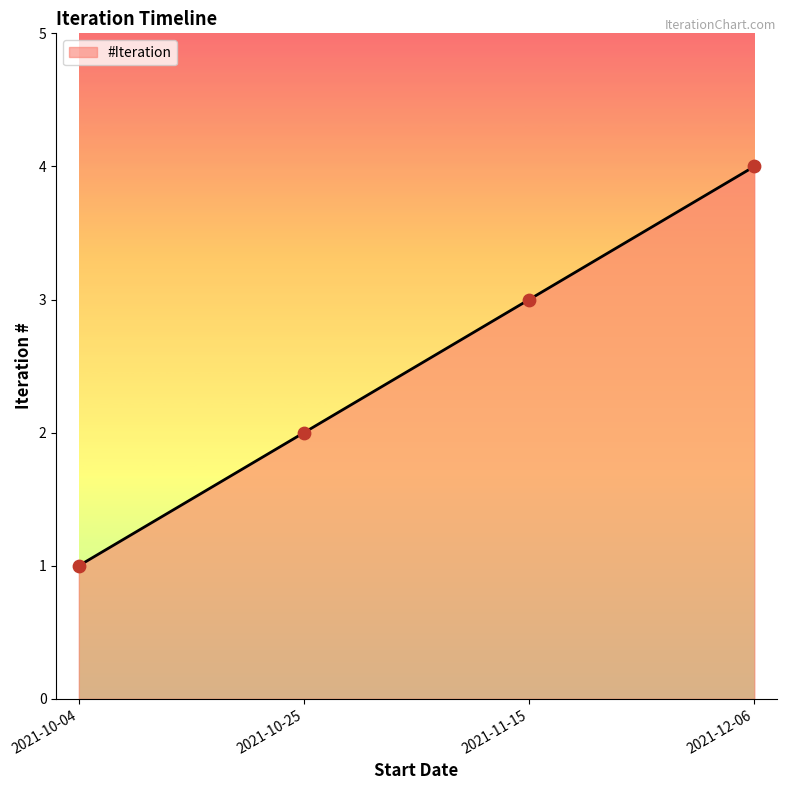

Approximately how many times larger is the value at 2021-10-25 compared to 2021-10-04?

2.0